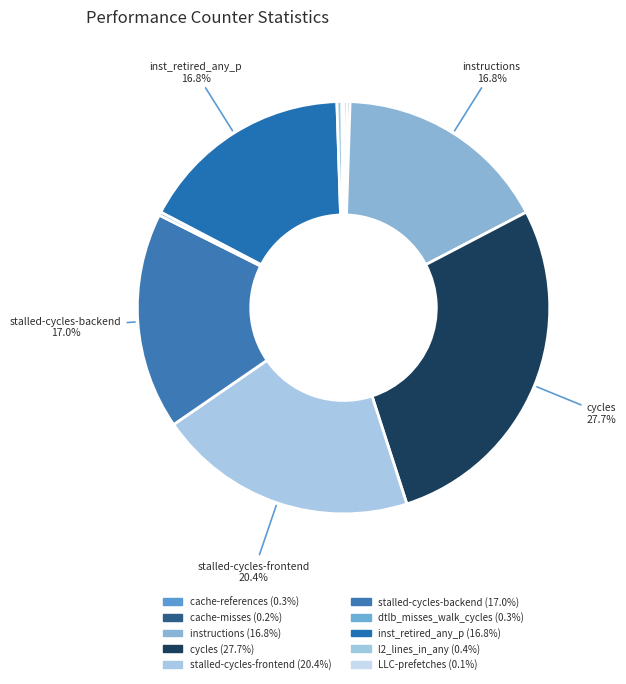

Rank the categories by value from lowest to highest.

LLC-prefetches, cache-misses, cache-references, dtlb_misses_walk_cycles, l2_lines_in_any, inst_retired_any_p, instructions, stalled-cycles-backend, stalled-cycles-frontend, cycles